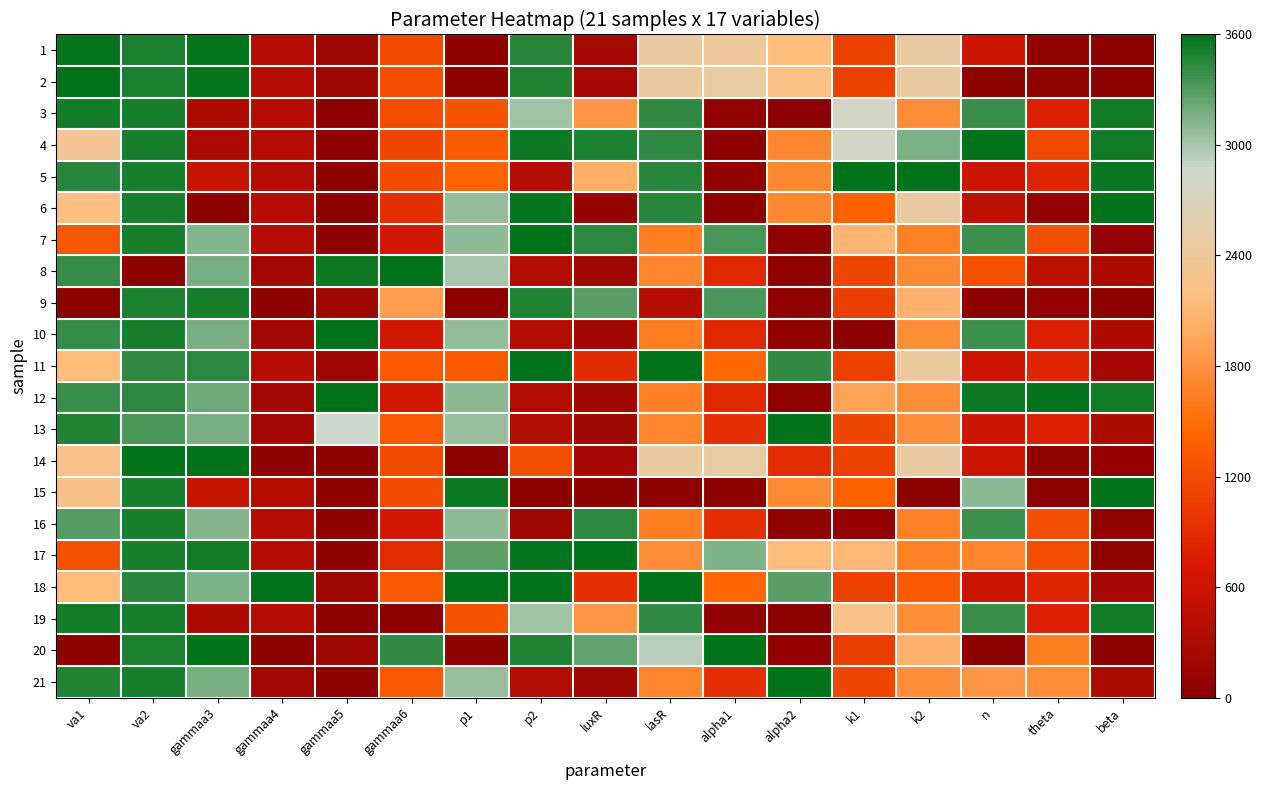

Reading left to right, extract all data points from this chart.

1: va1=3573.4	va2=3496.5	gammaa3=3572.5	gammaa4=381.9	gammaa5=173.5	gammaa6=1188.0	p1=31.3	p2=3448.4	luxR=230.0	lasR=2465.3	alpha1=2417.9	alpha2=2149.7	k1=1084.8	k2=2485.8	n=601.3	theta=43.7	beta=1.0
2: va1=3600.0	va2=3497.0	gammaa3=3572.9	gammaa4=381.9	gammaa5=173.5	gammaa6=1197.6	p1=31.4	p2=3486.5	luxR=230.0	lasR=2465.3	alpha1=2491.9	alpha2=2217.9	k1=1084.8	k2=2475.6	n=11.1	theta=43.7	beta=1.0
3: va1=3519.3	va2=3501.8	gammaa3=319.3	gammaa4=381.9	gammaa5=7.6	gammaa6=1196.1	p1=1278.0	p2=3030.3	luxR=1835.6	lasR=3419.2	alpha1=64.7	alpha2=0.0	k1=2792.6	k2=1771.4	n=3396.8	theta=785.4	beta=3534.1
4: va1=2343.6	va2=3501.8	gammaa3=314.0	gammaa4=381.9	gammaa5=7.6	gammaa6=1163.8	p1=1349.4	p2=3553.5	luxR=3501.1	lasR=3421.4	alpha1=0.0	alpha2=1708.6	k1=2786.7	k2=3155.2	n=3600.0	theta=1173.8	beta=3534.1
5: va1=3446.1	va2=3501.8	gammaa3=541.2	gammaa4=381.9	gammaa5=8.1	gammaa6=1190.9	p1=1415.8	p2=359.9	luxR=2024.0	lasR=3456.1	alpha1=65.8	alpha2=1722.0	k1=3600.0	k2=3600.0	n=603.8	theta=817.0	beta=3566.8
6: va1=2185.4	va2=3501.8	gammaa3=0.0	gammaa4=385.9	gammaa5=0.0	gammaa6=919.4	p1=3065.9	p2=3576.2	luxR=91.0	lasR=3448.6	alpha1=29.1	alpha2=1727.1	k1=1395.9	k2=2475.2	n=456.7	theta=77.3	beta=3600.0
7: va1=1300.9	va2=3501.9	gammaa3=3126.0	gammaa4=381.9	gammaa5=34.4	gammaa6=663.4	p1=3089.9	p2=3597.7	luxR=3441.6	lasR=1639.6	alpha1=3341.7	alpha2=51.7	k1=2085.2	k2=1660.1	n=3384.5	theta=1215.0	beta=68.4
8: va1=3409.2	va2=0.0	gammaa3=3176.7	gammaa4=220.8	gammaa5=3552.2	gammaa6=3600.0	p1=3008.6	p2=352.2	luxR=180.3	lasR=1695.5	alpha1=863.7	alpha2=49.1	k1=1150.6	k2=1731.1	n=1242.6	theta=450.3	beta=337.4
9: va1=0.0	va2=3497.0	gammaa3=3506.5	gammaa4=0.0	gammaa5=176.4	gammaa6=1882.9	p1=32.4	p2=3486.9	luxR=3286.4	lasR=373.5	alpha1=3323.7	alpha2=51.7	k1=1063.7	k2=2056.8	n=5.7	theta=71.5	beta=0.0
10: va1=3409.2	va2=3501.9	gammaa3=3177.6	gammaa4=220.8	gammaa5=3590.6	gammaa6=663.5	p1=3066.1	p2=352.2	luxR=194.1	lasR=1639.5	alpha1=863.7	alpha2=51.8	k1=0.0	k2=1765.9	n=3383.5	theta=784.9	beta=311.9
11: va1=2148.1	va2=3425.6	gammaa3=3437.1	gammaa4=381.4	gammaa5=173.9	gammaa6=1311.1	p1=1334.7	p2=3600.0	luxR=876.0	lasR=3600.0	alpha1=1454.4	alpha2=3428.1	k1=1092.7	k2=2453.2	n=586.1	theta=817.4	beta=232.8
12: va1=3396.9	va2=3435.4	gammaa3=3207.7	gammaa4=215.1	gammaa5=3600.0	gammaa6=657.8	p1=3101.4	p2=352.4	luxR=179.5	lasR=1651.1	alpha1=863.7	alpha2=46.6	k1=1938.6	k2=1765.9	n=3555.7	theta=3600.0	beta=3537.3
13: va1=3482.5	va2=3342.6	gammaa3=3176.5	gammaa4=220.8	gammaa5=2869.7	gammaa6=1316.0	p1=3056.8	p2=352.2	luxR=180.3	lasR=1695.5	alpha1=927.9	alpha2=3600.0	k1=1150.6	k2=1778.9	n=595.6	theta=784.9	beta=337.4
14: va1=2261.6	va2=3600.0	gammaa3=3599.2	gammaa4=7.9	gammaa5=17.2	gammaa6=1188.5	p1=0.0	p2=1231.5	luxR=230.0	lasR=2464.7	alpha1=2499.2	alpha2=910.7	k1=1084.9	k2=2478.4	n=602.6	theta=43.7	beta=75.4
15: va1=2224.1	va2=3501.9	gammaa3=552.1	gammaa4=379.0	gammaa5=6.3	gammaa6=1187.2	p1=3548.7	p2=0.0	luxR=0.0	lasR=0.0	alpha1=27.1	alpha2=1731.1	k1=1400.8	k2=0.0	n=3097.2	theta=0.0	beta=3598.6
16: va1=3296.2	va2=3501.9	gammaa3=3126.0	gammaa4=381.9	gammaa5=34.4	gammaa6=663.4	p1=3089.9	p2=180.7	luxR=3441.6	lasR=1639.5	alpha1=926.9	alpha2=51.8	k1=70.8	k2=1660.1	n=3383.6	theta=1215.0	beta=68.4
17: va1=1249.7	va2=3501.8	gammaa3=3540.0	gammaa4=381.9	gammaa5=40.3	gammaa6=900.0	p1=3269.0	p2=3579.1	luxR=3600.0	lasR=1746.7	alpha1=3139.1	alpha2=2137.8	k1=2098.0	k2=1660.1	n=1695.3	theta=1222.9	beta=48.2
18: va1=2148.1	va2=3452.9	gammaa3=3148.5	gammaa4=3600.0	gammaa5=173.9	gammaa6=1311.1	p1=3600.0	p2=3600.0	luxR=916.9	lasR=3600.0	alpha1=1454.4	alpha2=3285.4	k1=1092.7	k2=1322.0	n=586.1	theta=817.4	beta=232.8
19: va1=3519.3	va2=3501.8	gammaa3=319.3	gammaa4=381.9	gammaa5=7.6	gammaa6=0.0	p1=1278.0	p2=3030.3	luxR=1835.6	lasR=3419.2	alpha1=64.7	alpha2=0.0	k1=2254.9	k2=1771.4	n=3396.8	theta=785.4	beta=3534.1
20: va1=0.0	va2=3497.0	gammaa3=3600.0	gammaa4=0.0	gammaa5=176.4	gammaa6=3429.4	p1=32.4	p2=3486.9	luxR=3252.7	lasR=2952.0	alpha1=3600.0	alpha2=79.1	k1=1063.7	k2=2056.8	n=0.0	theta=1641.5	beta=0.0
21: va1=3482.5	va2=3501.9	gammaa3=3176.5	gammaa4=220.8	gammaa5=40.8	gammaa6=1316.0	p1=3056.8	p2=352.2	luxR=180.3	lasR=1695.5	alpha1=927.9	alpha2=3600.0	k1=1150.6	k2=1778.9	n=1840.0	theta=1760.5	beta=337.4